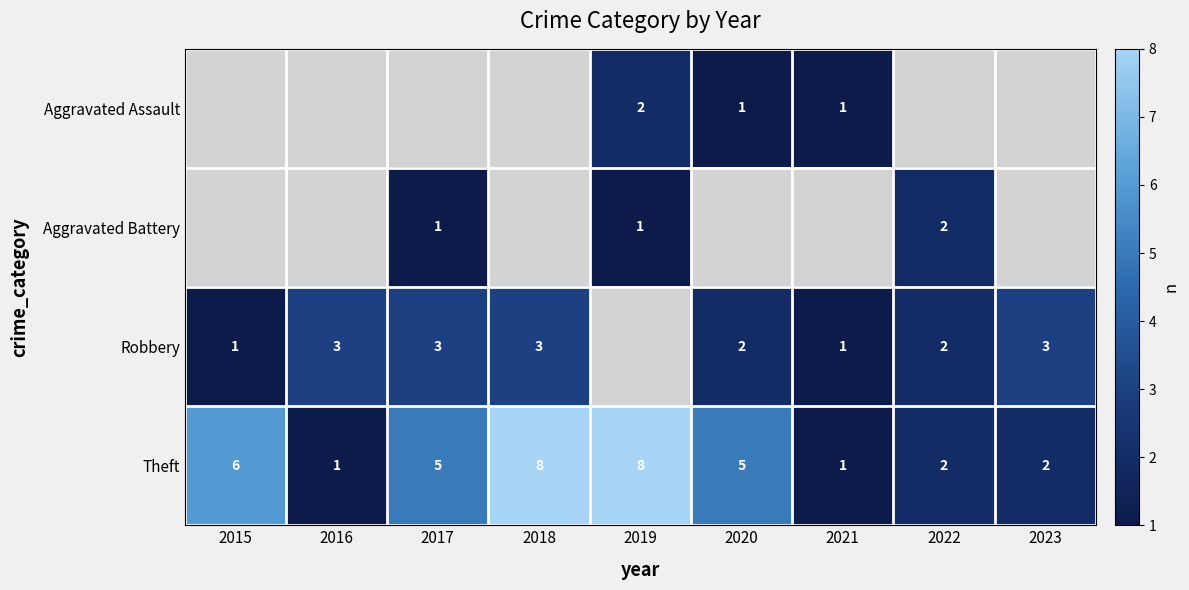

The Robbery series shows 1 at 2015. True or false?

True